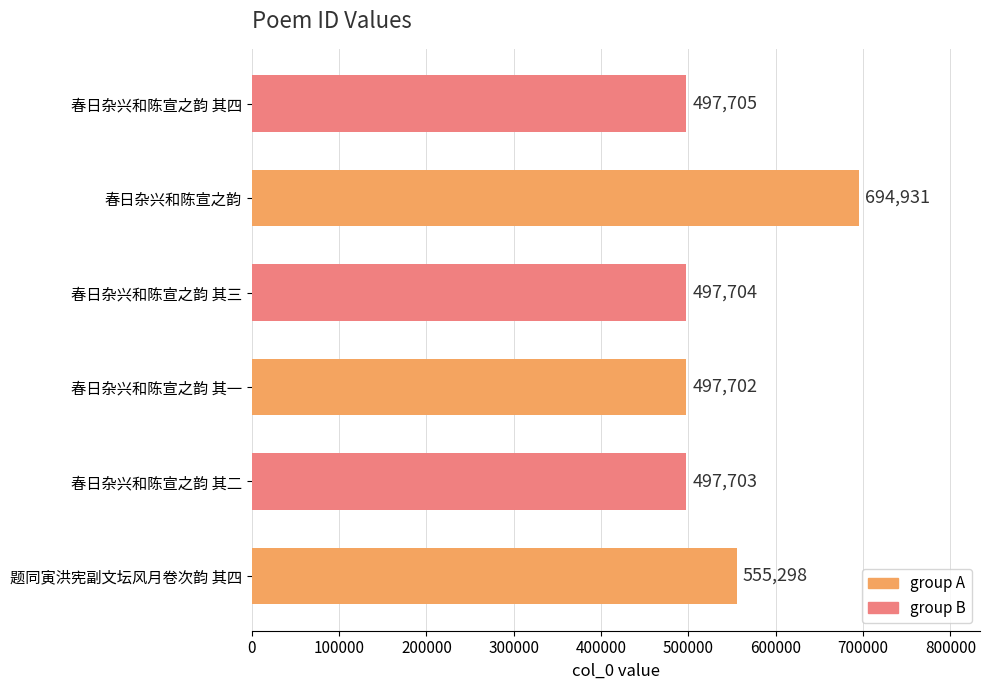

Between 题同寅洪宪副文坛风月卷次韵 其四 and 春日杂兴和陈宣之韵 其三, which is larger?

题同寅洪宪副文坛风月卷次韵 其四